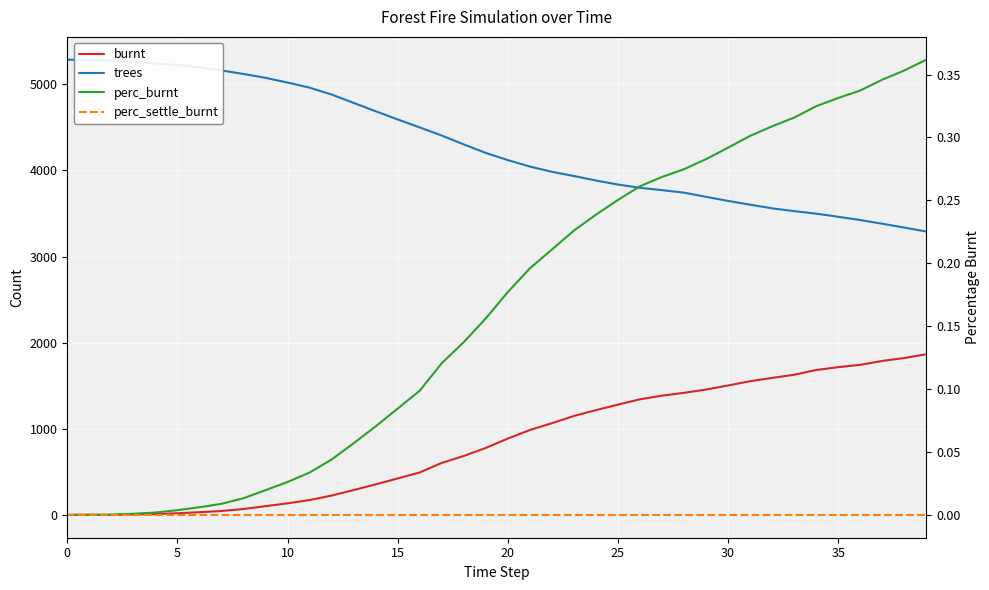

What is the spread (max minus min) of values at 28?

3742.0